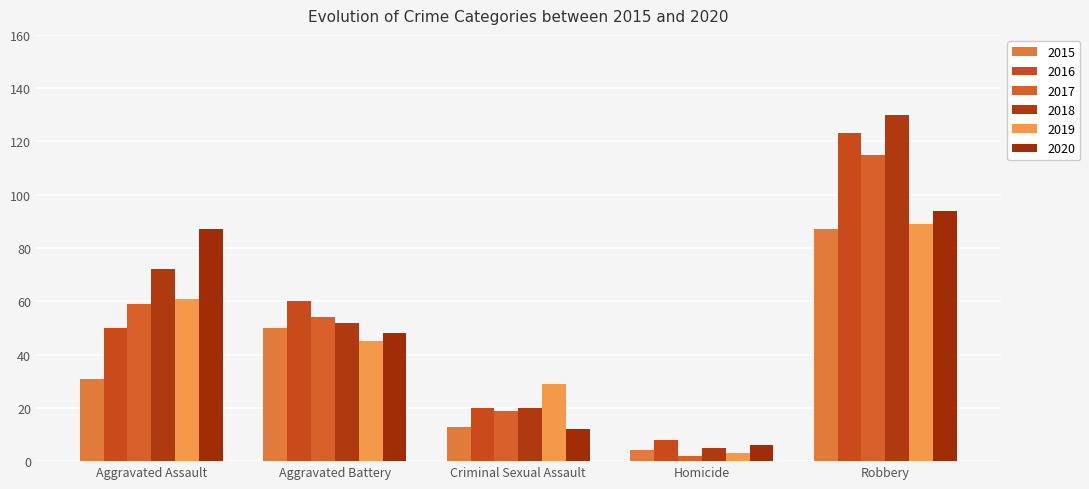

What is the value of the 2016 bar at the 4th from the left?

8